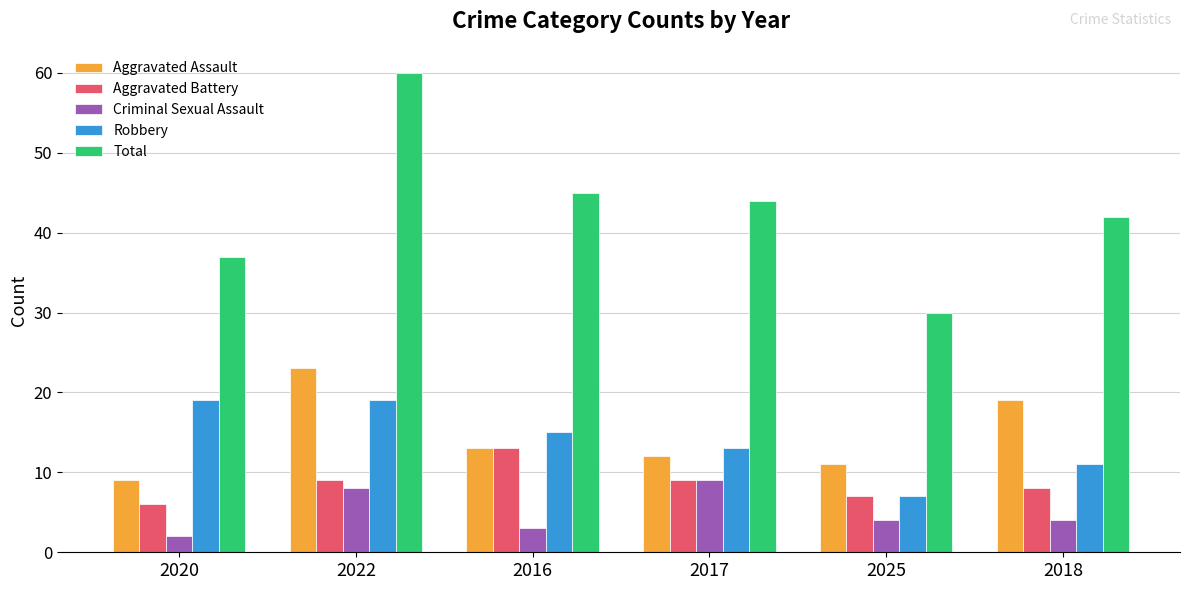

The Total series shows 42 at 2018. True or false?

True